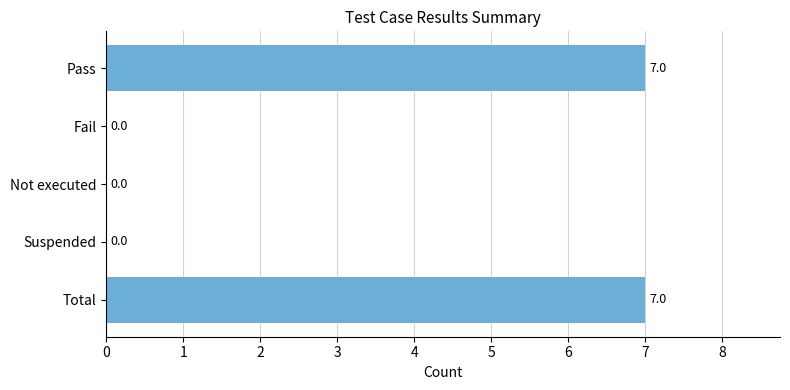

What is the greatest value displayed?

7